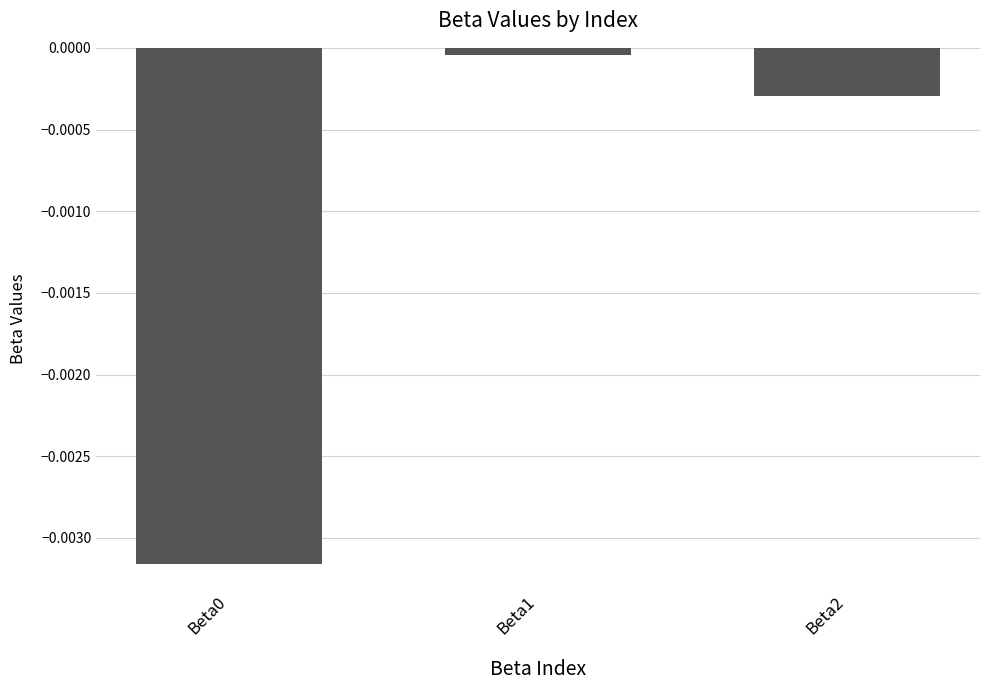

Where is the data nearest to the value 0?

Beta1